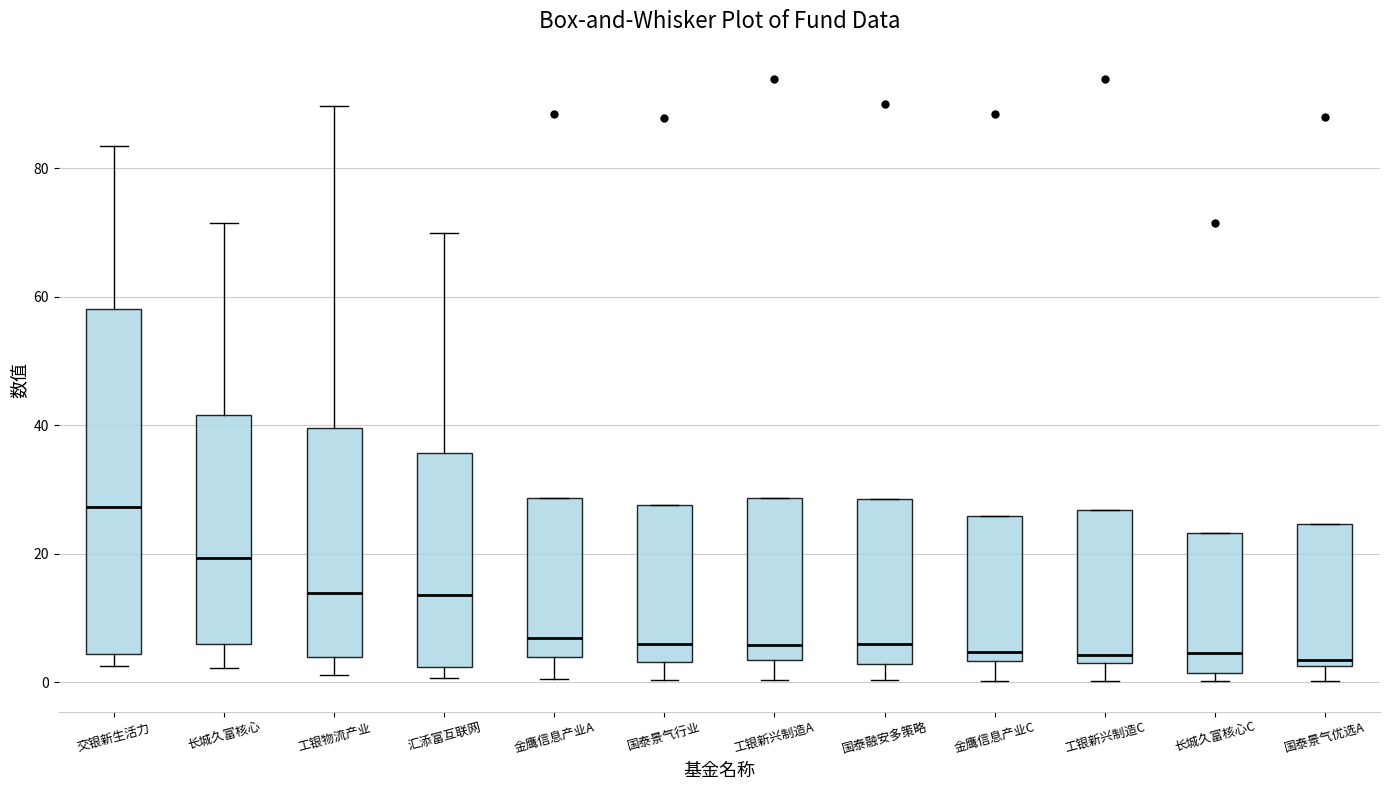

Where is the lower edge of the box for 国泰融安多策略 on the y-axis? The values are not printed on the chart, so give them approximately, as read against the axis.

2